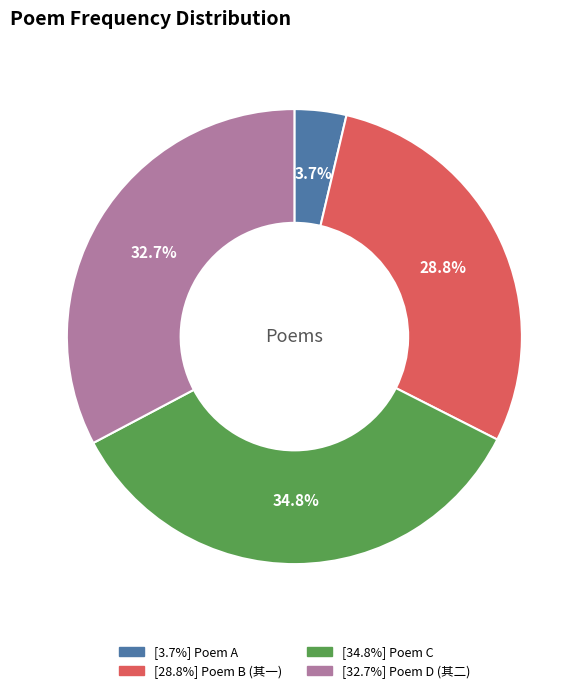

Is there any slice that represents more than half of the pie?

No